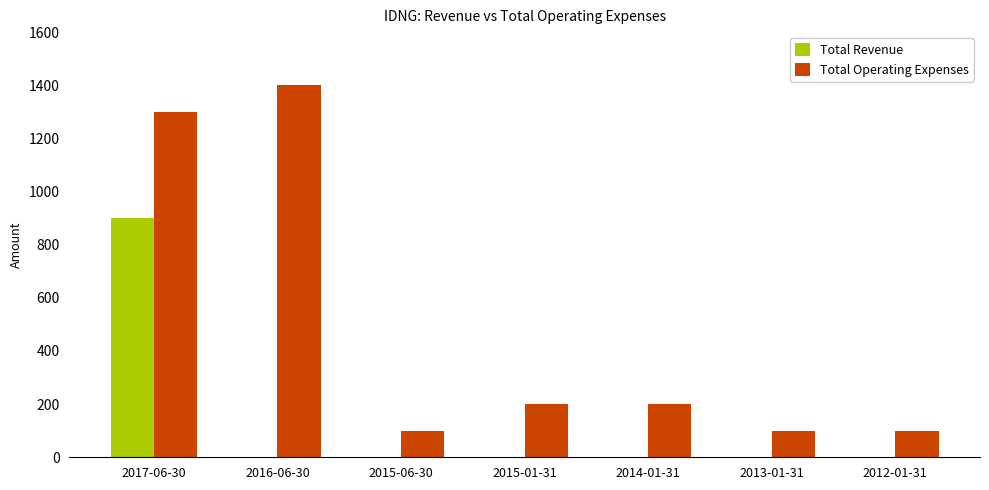

Where does the Total Operating Expenses series first go above 200?

2017-06-30